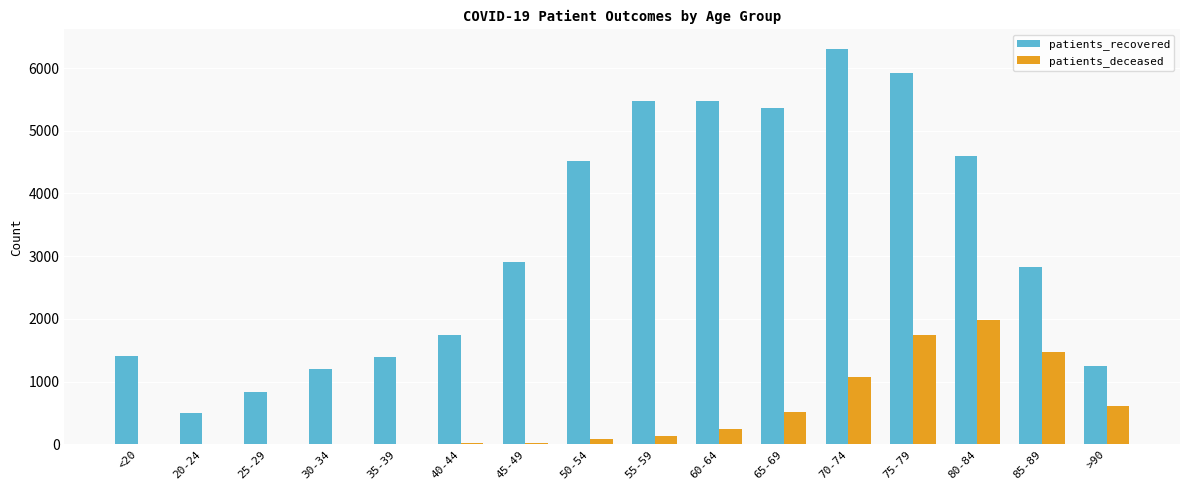

Which series has the largest total across all categories?

patients_recovered